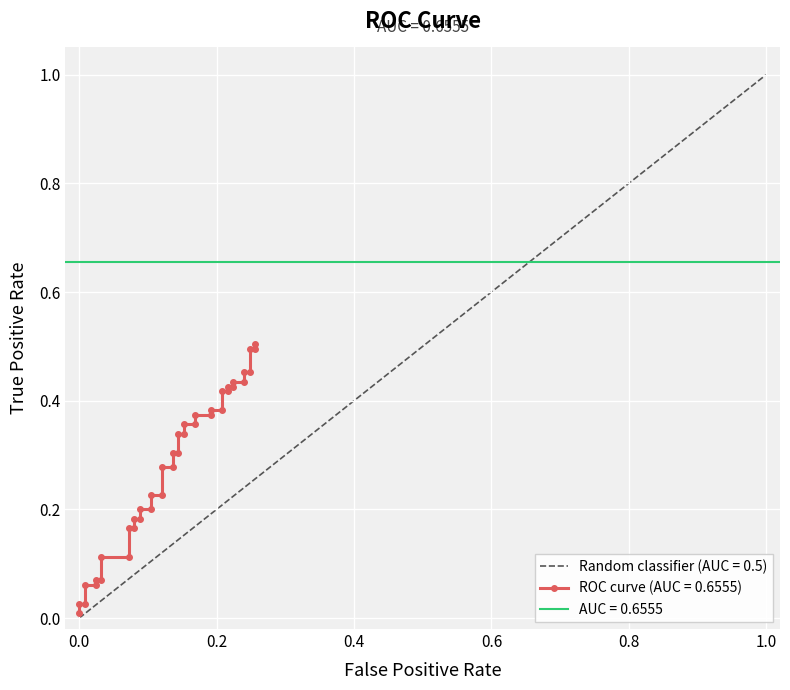

How many lines are shown in the chart?

3